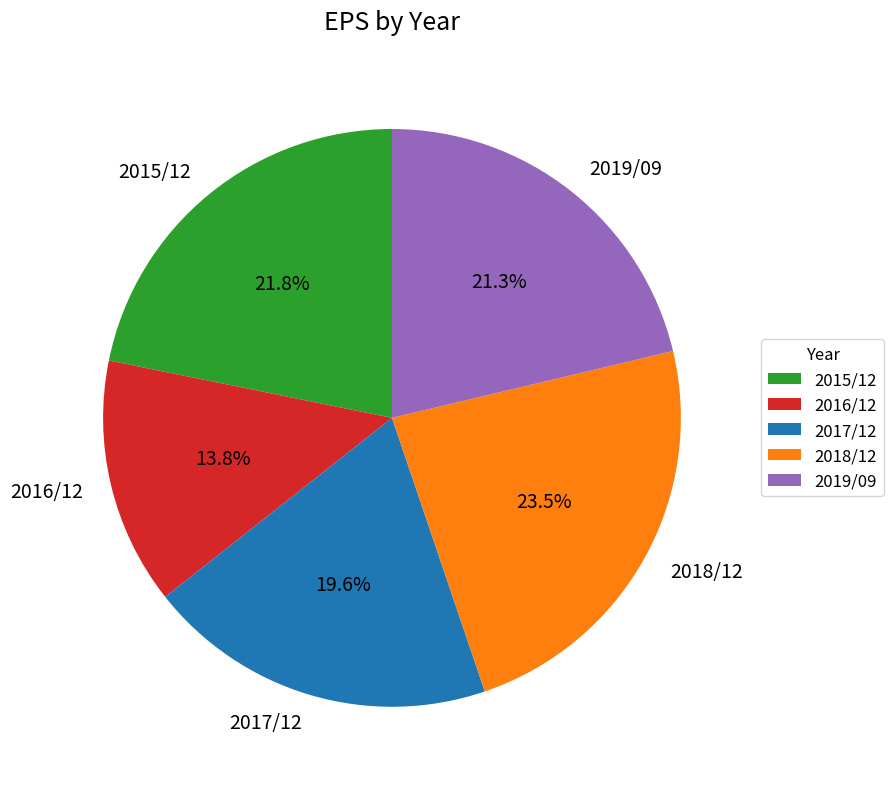

To the nearest percent, what is the combined percentage of 2019/09 and 2018/12?

45%